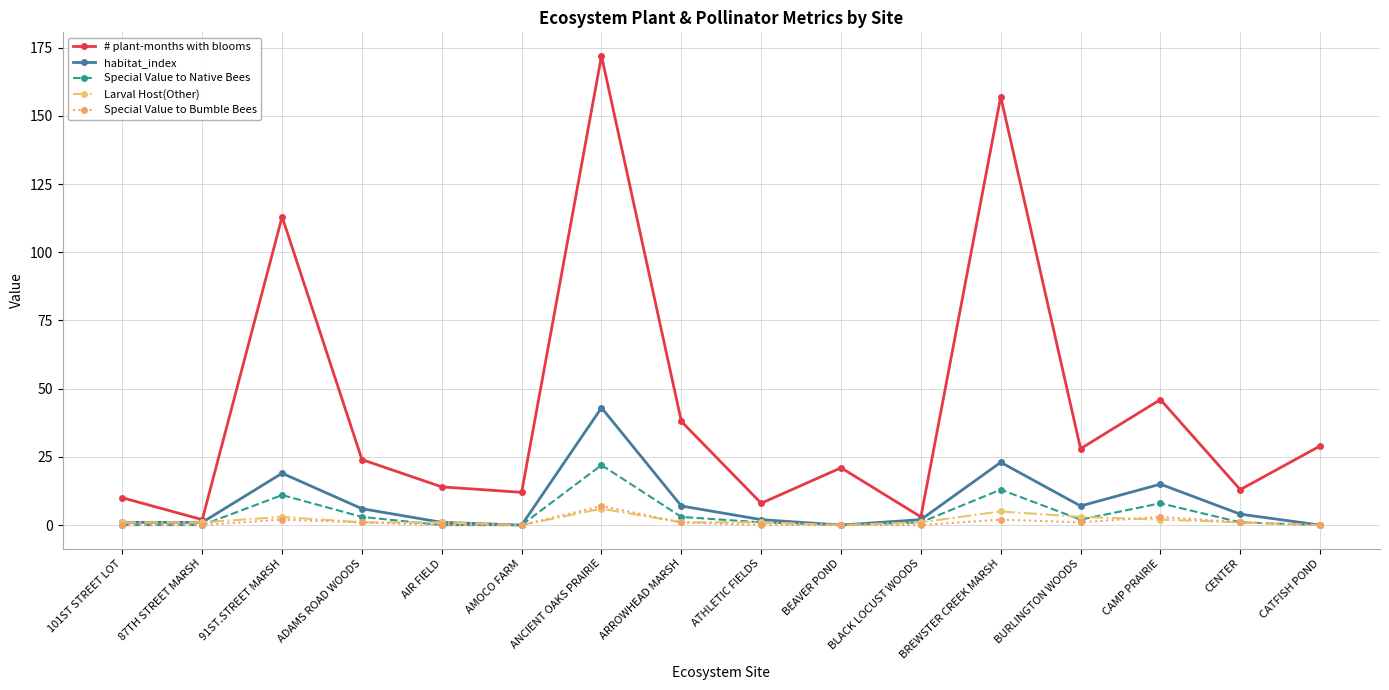

What is the label of the 2nd point from the right?

CENTER